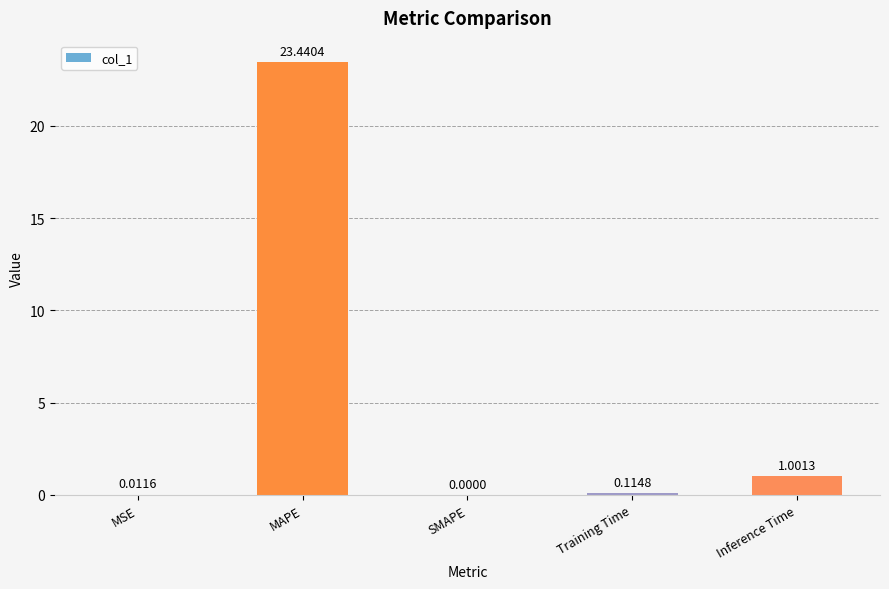

Where is the data nearest to the value 11?

Inference Time